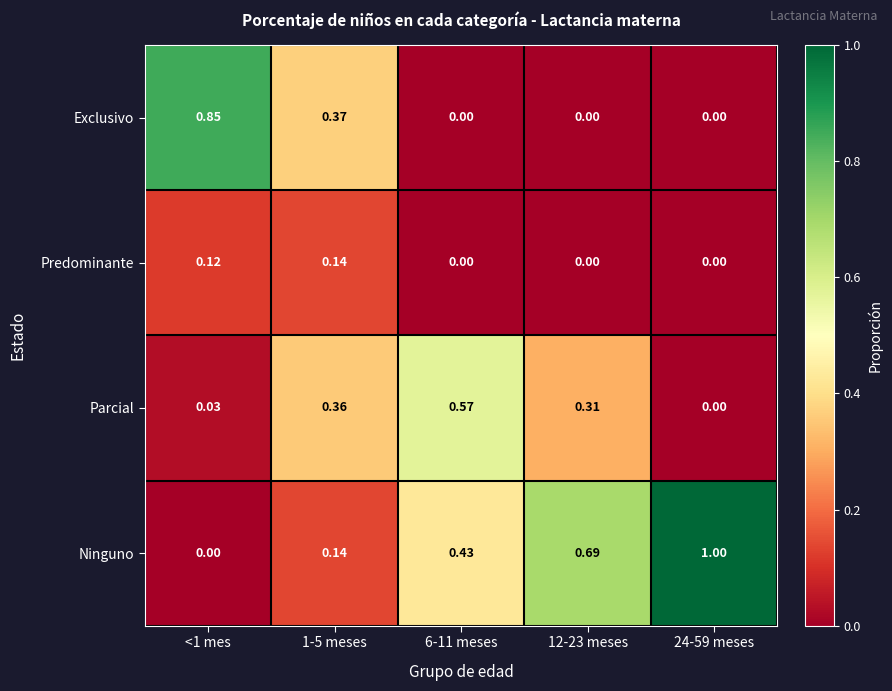

At which category is the sum across all series the highest?

1-5 meses